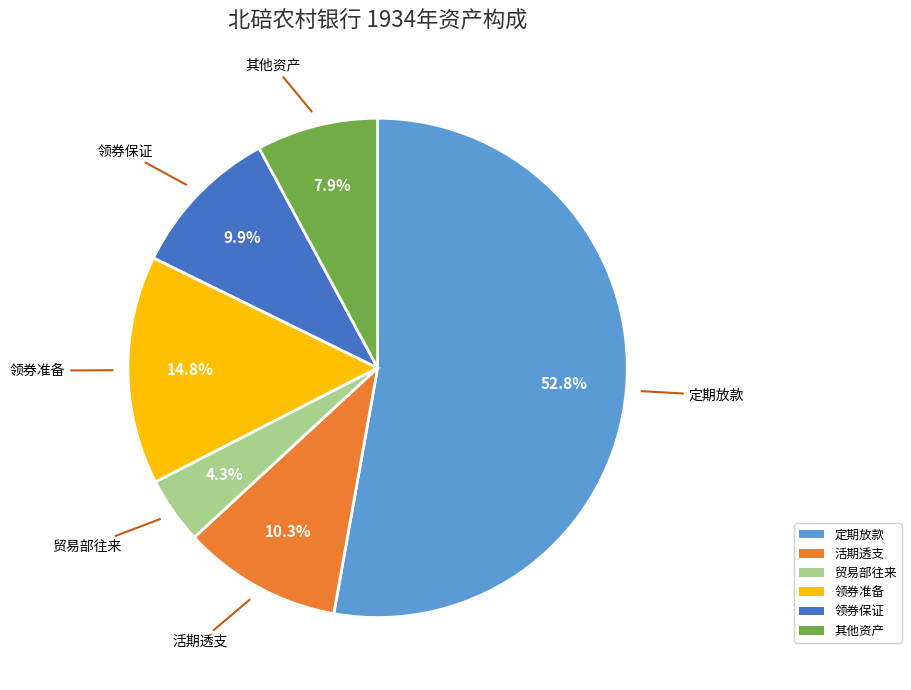

Is there any slice that represents more than half of the pie?

Yes